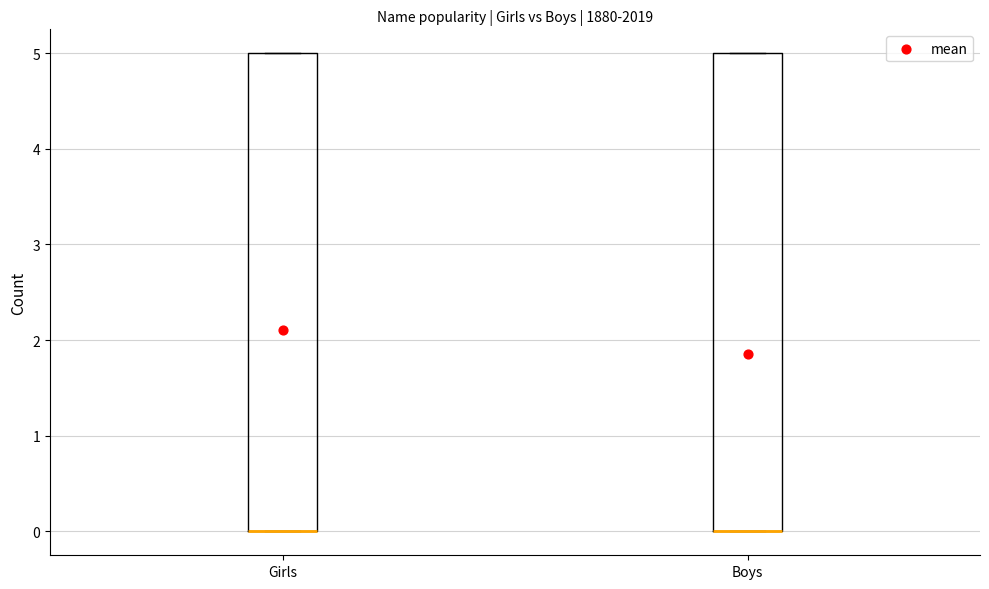

Reading left to right, read every box against the y-axis: the position of its median line, the range the box covers, and the ends of its whiskers. The values are not printed on the chart, so give them approximately, as read against the axis.

Girls: median 0 (drawn on the box's lower edge), box 0 to 5, whiskers 0 to 5
Boys: median 0 (drawn on the box's lower edge), box 0 to 5, whiskers 0 to 5